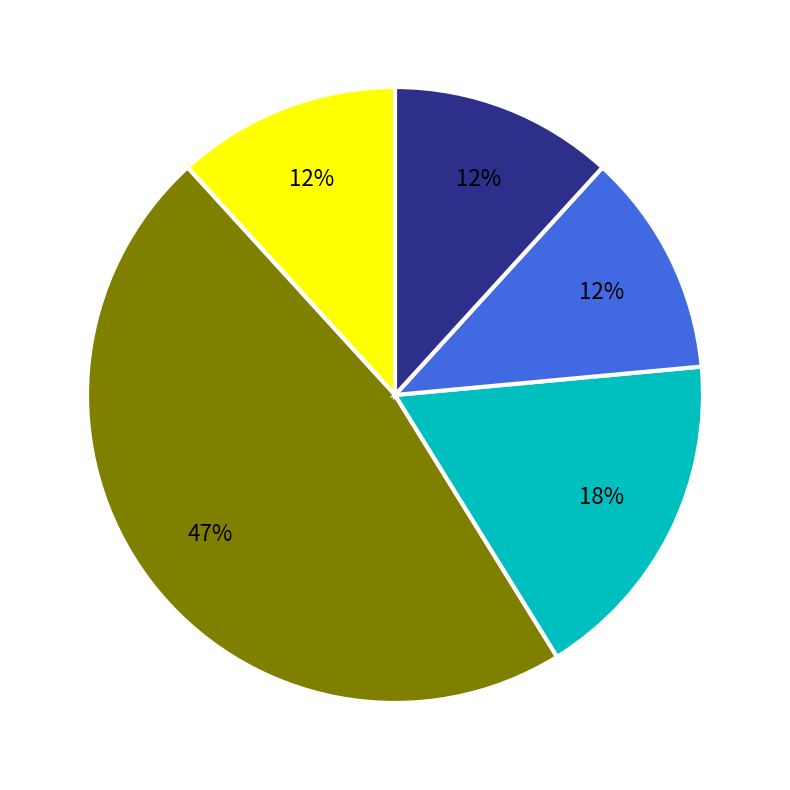

To the nearest percent, what is the average slice percentage?

20%